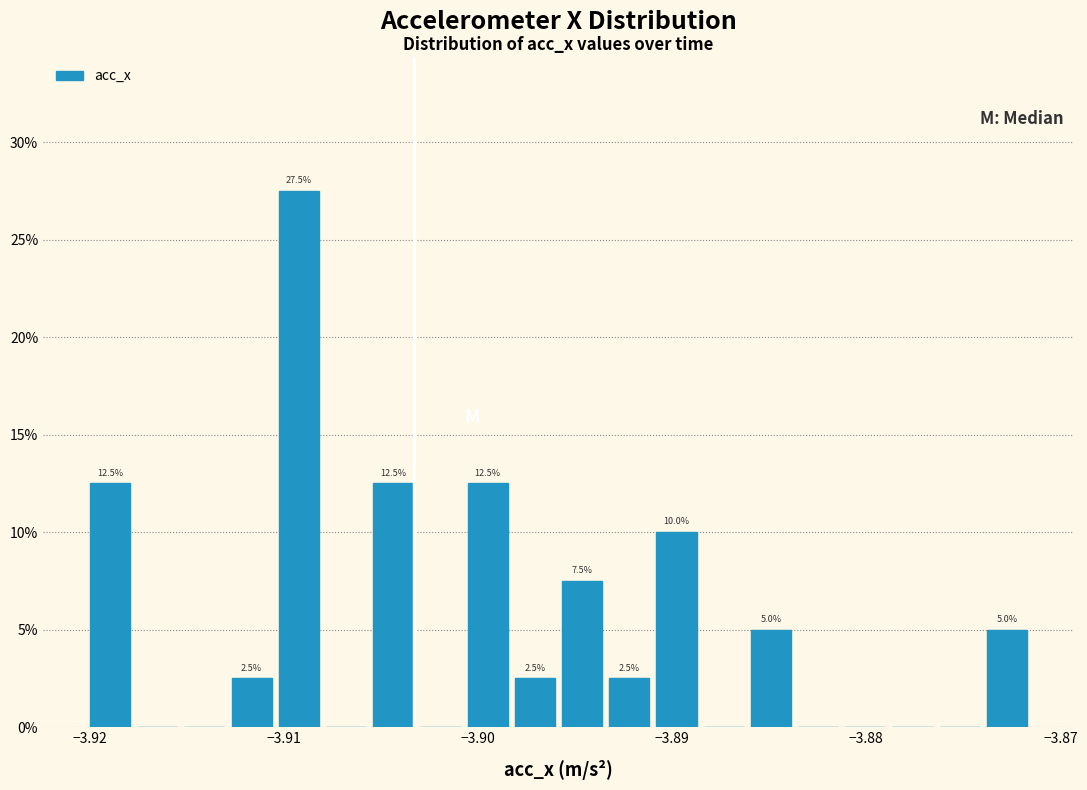

Read against the x-axis, roughly where is the centre of the tallest bar?

-3.909